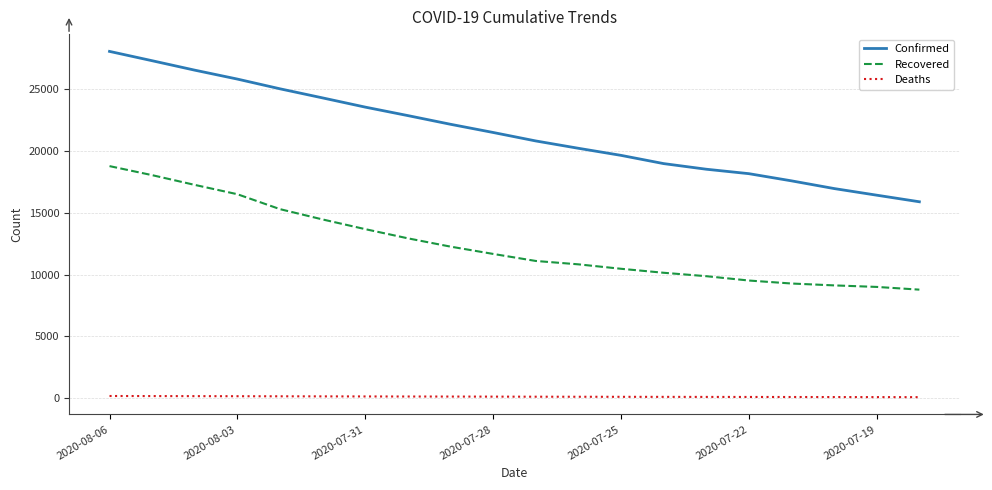

True or false: Recovered and Confirmed cross at least once.

False